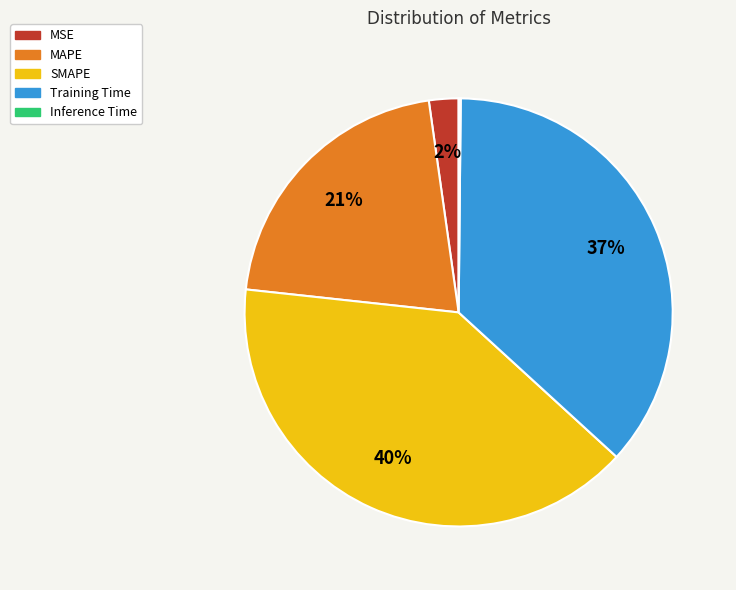

Is Training Time the majority of the pie?

No